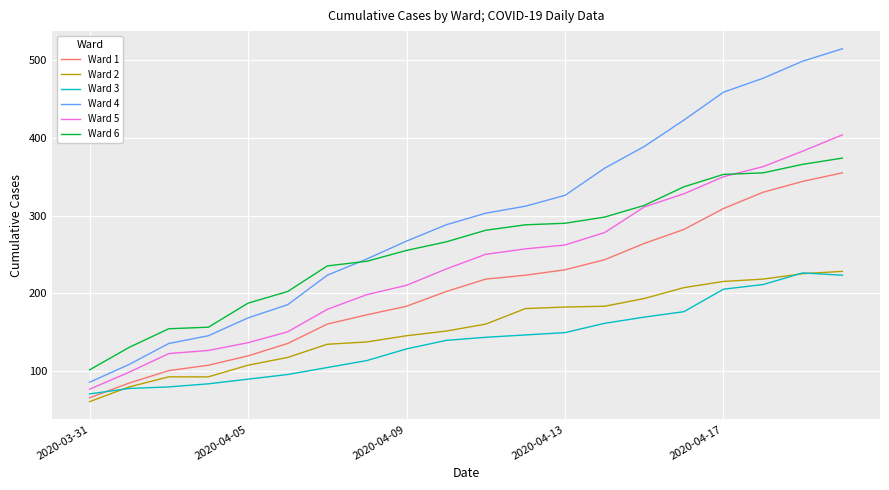

True or false: Ward 2 and Ward 5 cross at least once.

False